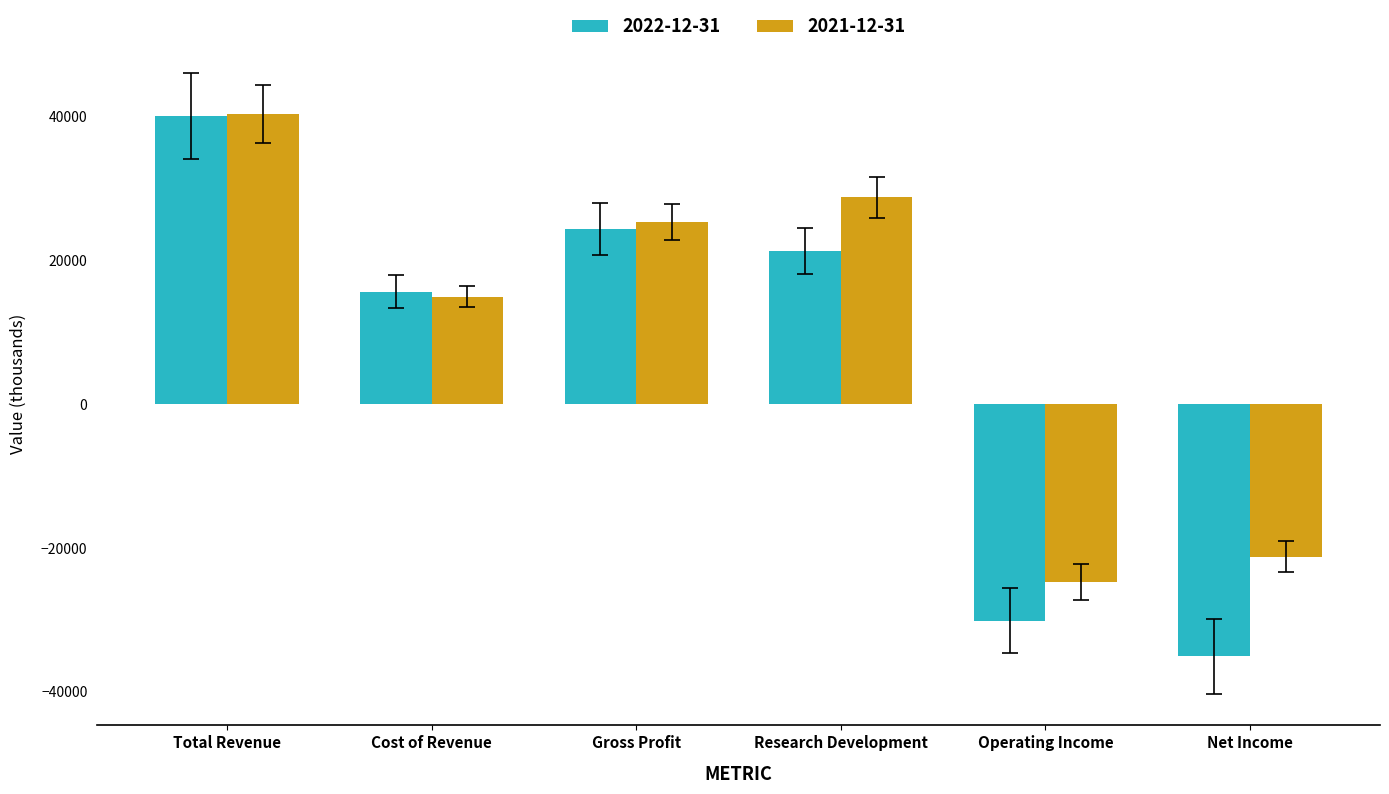

Count the number of categories in the chart.

6